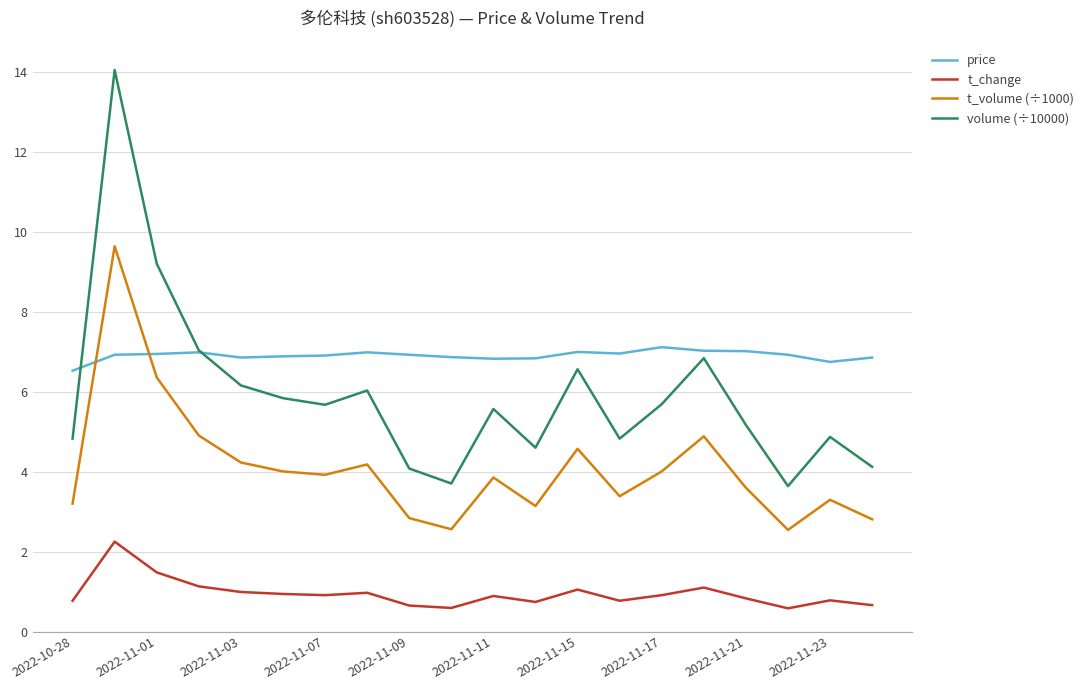

In t_volume (÷1000), how many points are higher than both neighbors (excluding endpoints)?

6